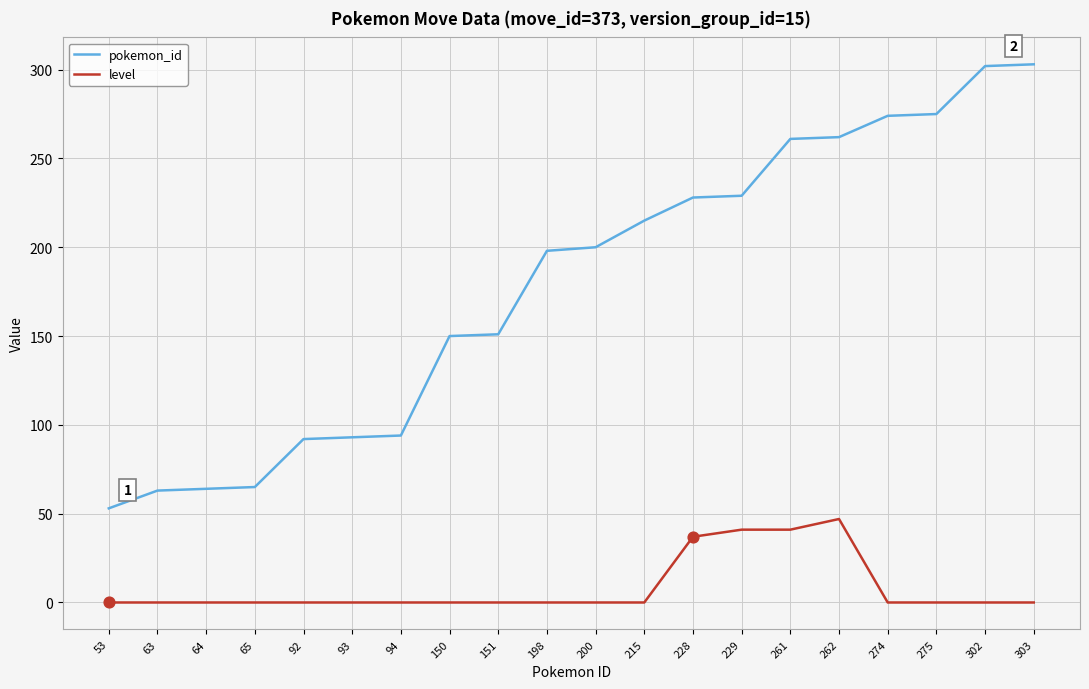

Which series has the largest range (max minus min)?

pokemon_id